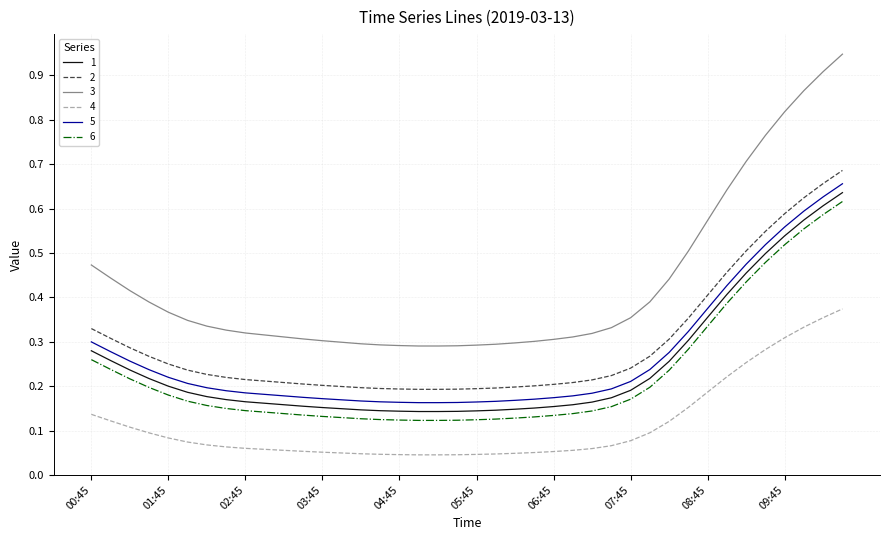

True or false: 3 and 4 intersect in this chart.

False